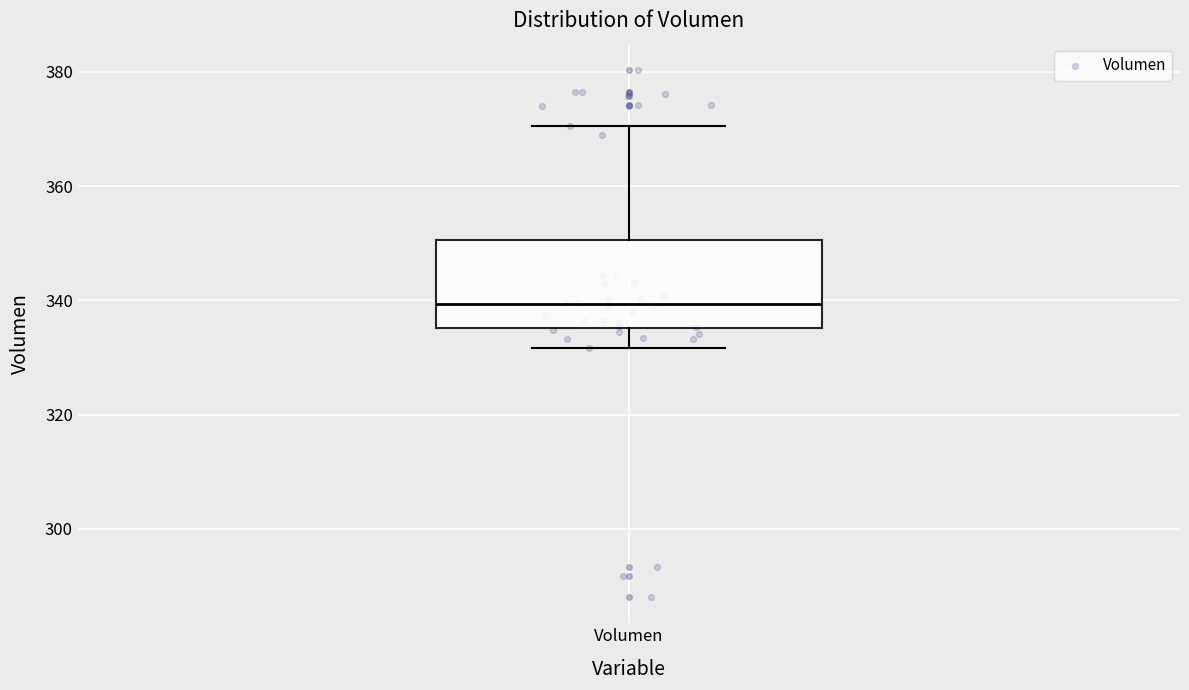

Where does the upper whisker of the box for Volumen end on the y-axis? The values are not printed on the chart, so give them approximately, as read against the axis.

370